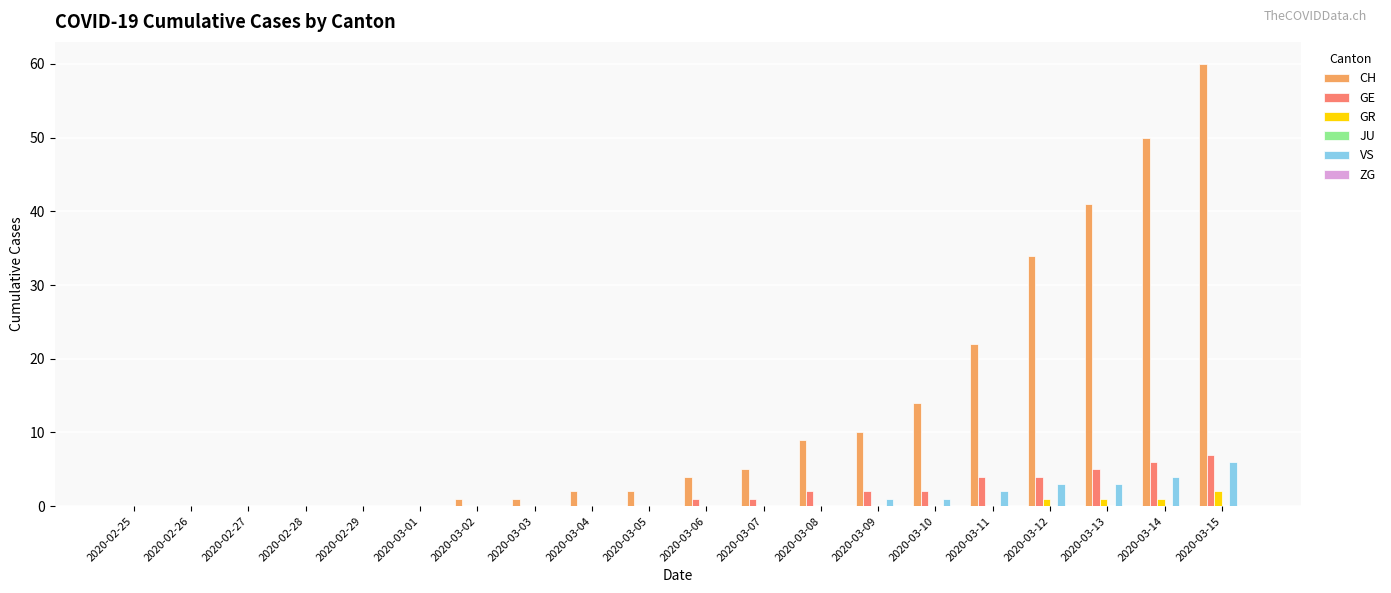

Which label corresponds to the largest value in the chart?

2020-03-15